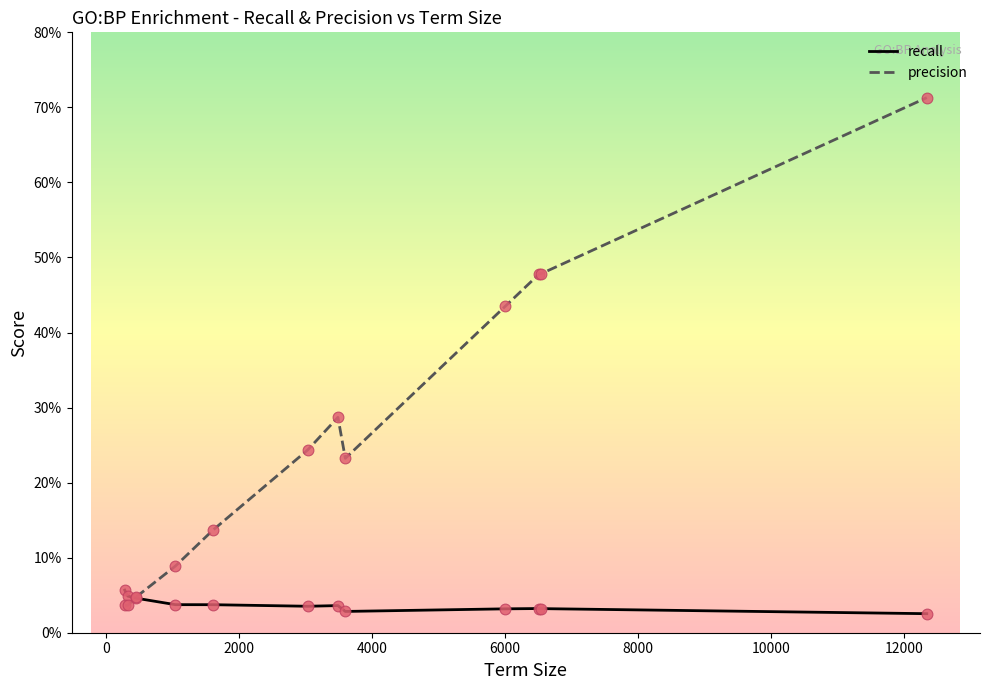

Does the chart have visible grid lines?

No